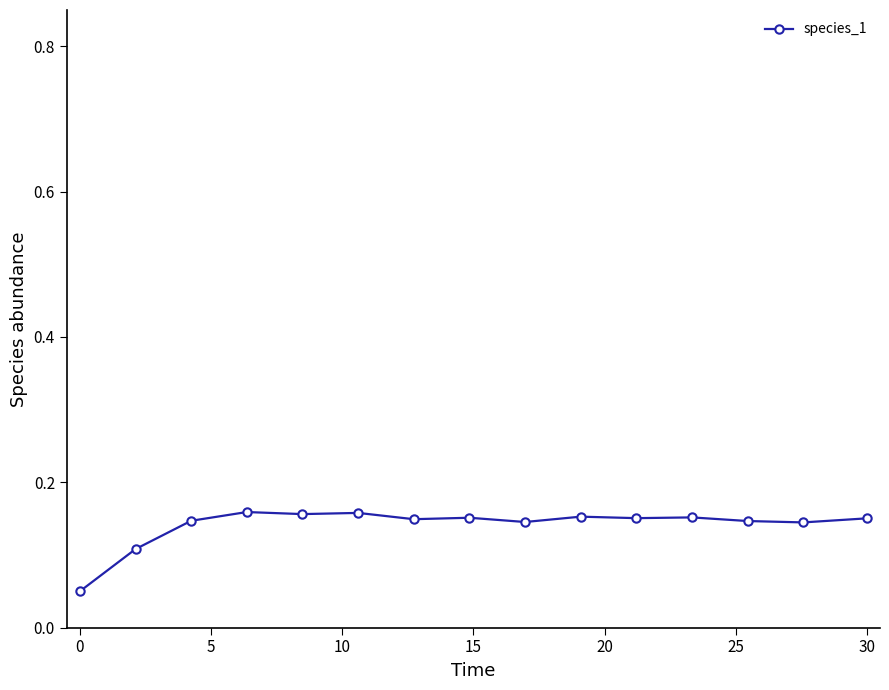

How many lines are shown in the chart?

1